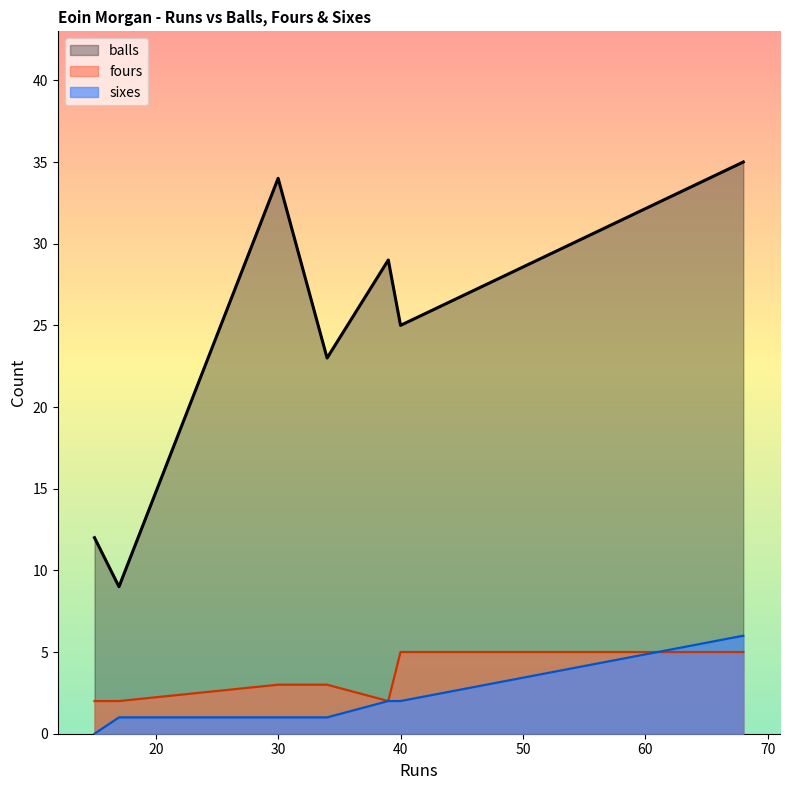

True or false: balls has a value of 38 at 40.

False